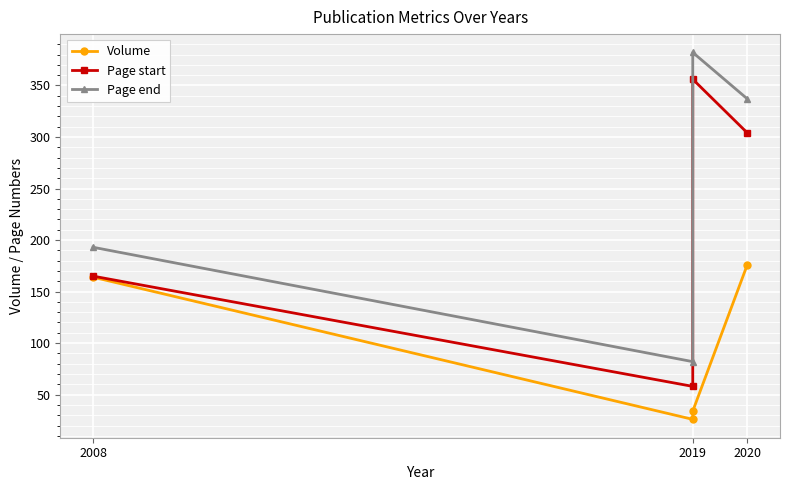

What is the average value of the Volume series?

100